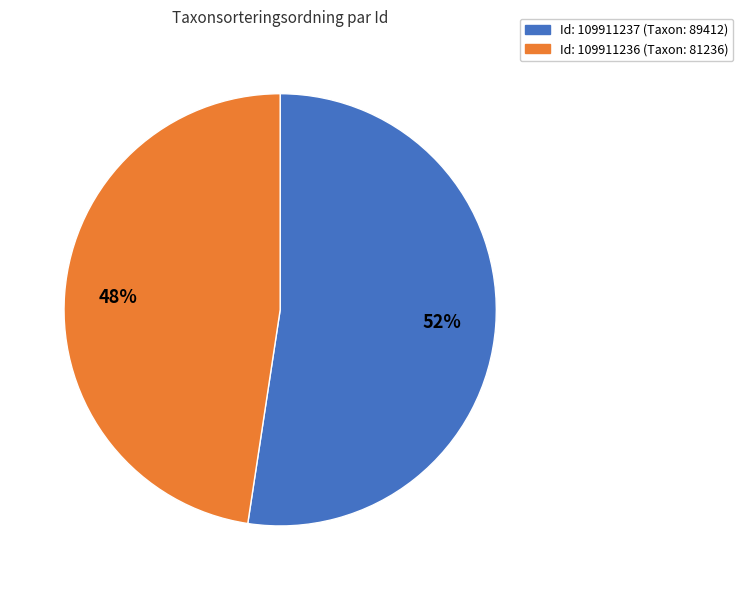

Does any single category account for the majority?

Yes